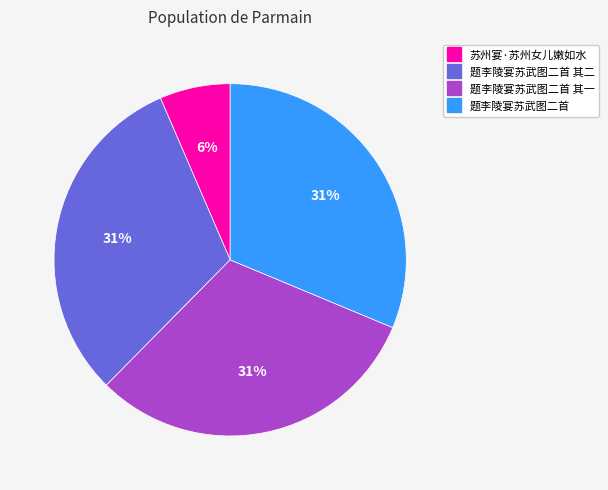

Count the number of slices in the pie.

4